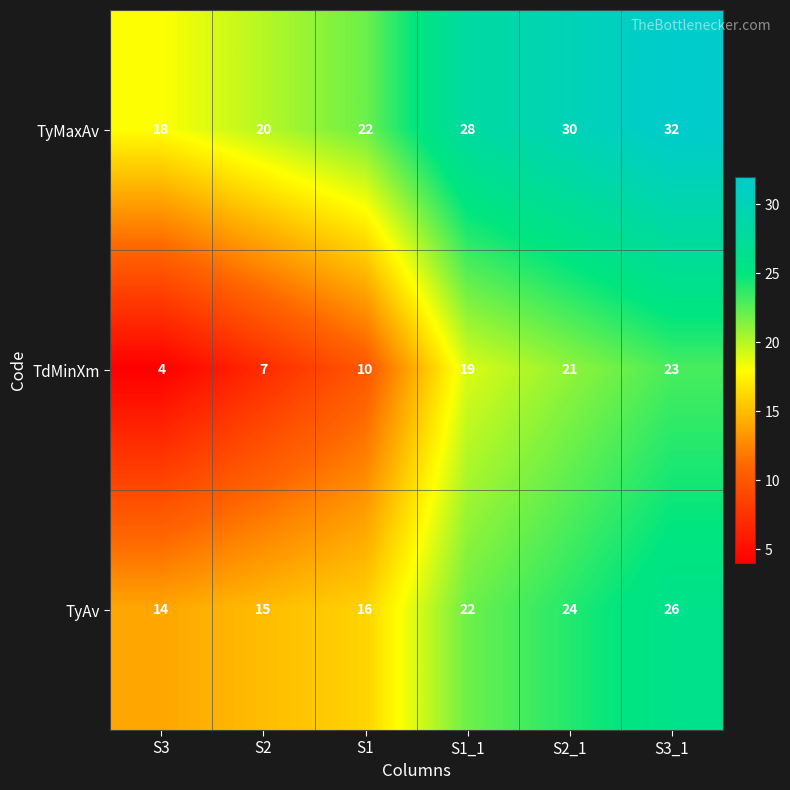

What is the sum of all TdMinXm values?

84